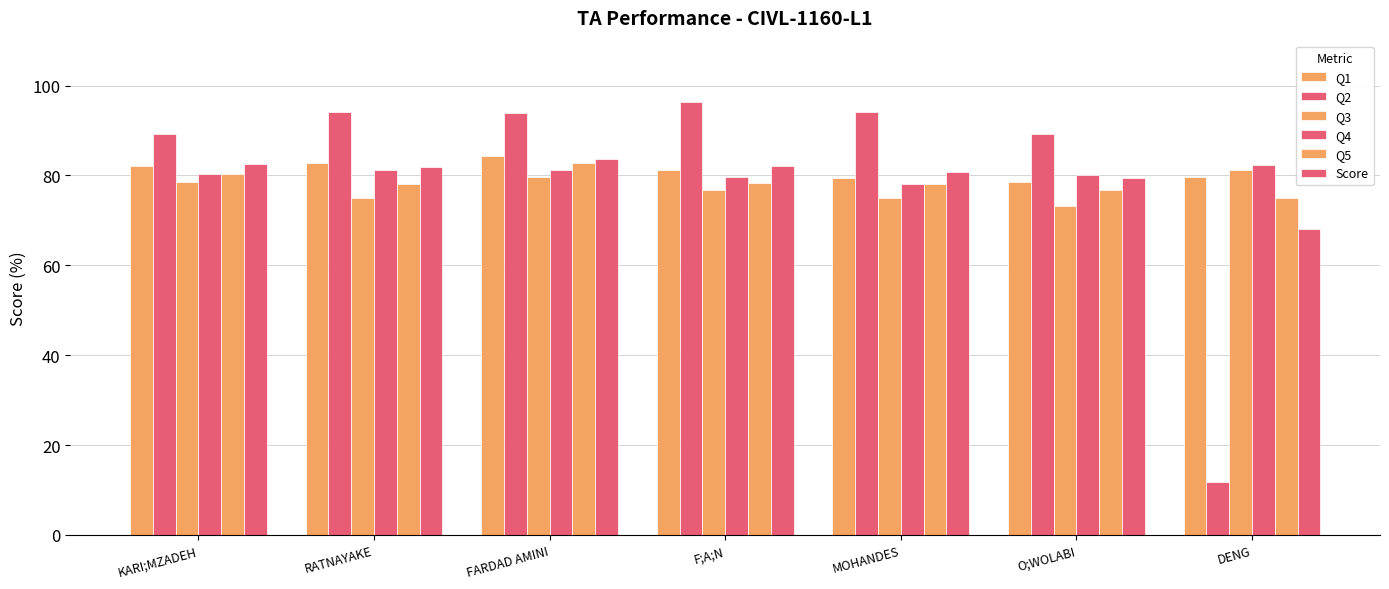

At which label does Q5 reach its peak?

FARDAD AMINI